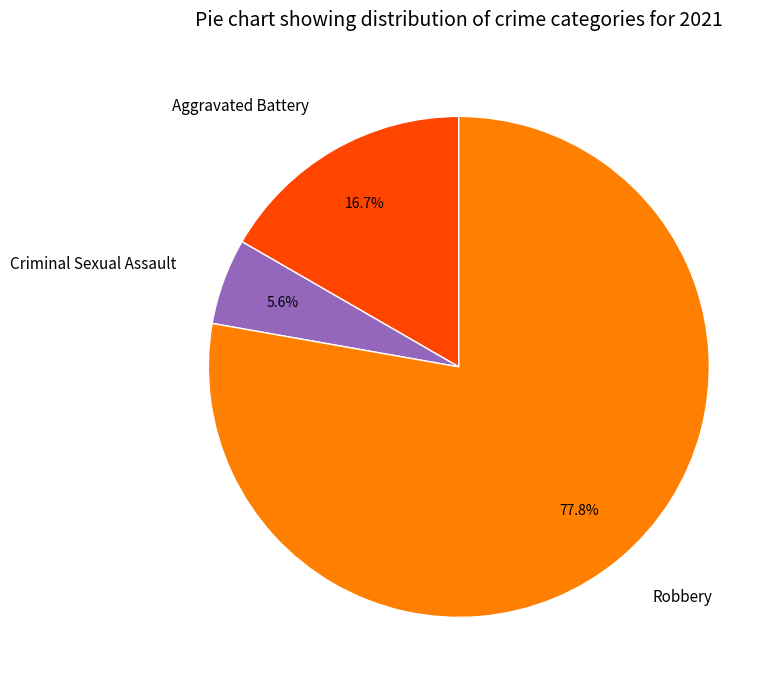

What is the majority slice?

Robbery